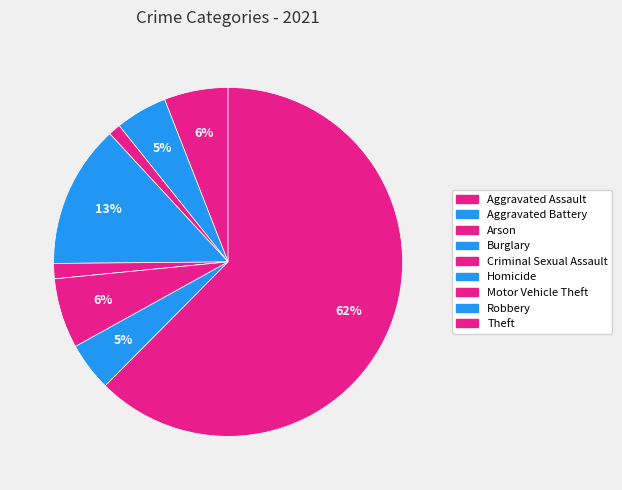

The Motor Vehicle Theft slice represents 6% of the pie. True or false?

True